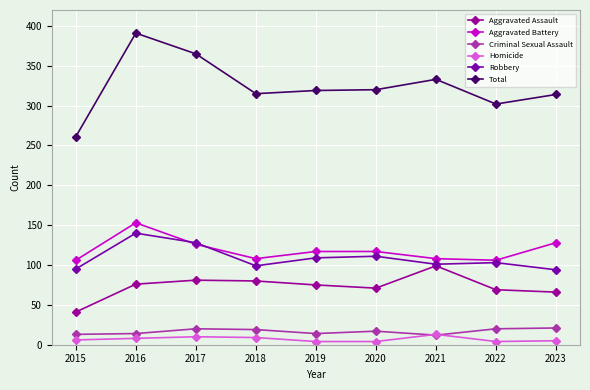

At 2018, list the series in order from smallest to largest.

Homicide, Criminal Sexual Assault, Aggravated Assault, Robbery, Aggravated Battery, Total